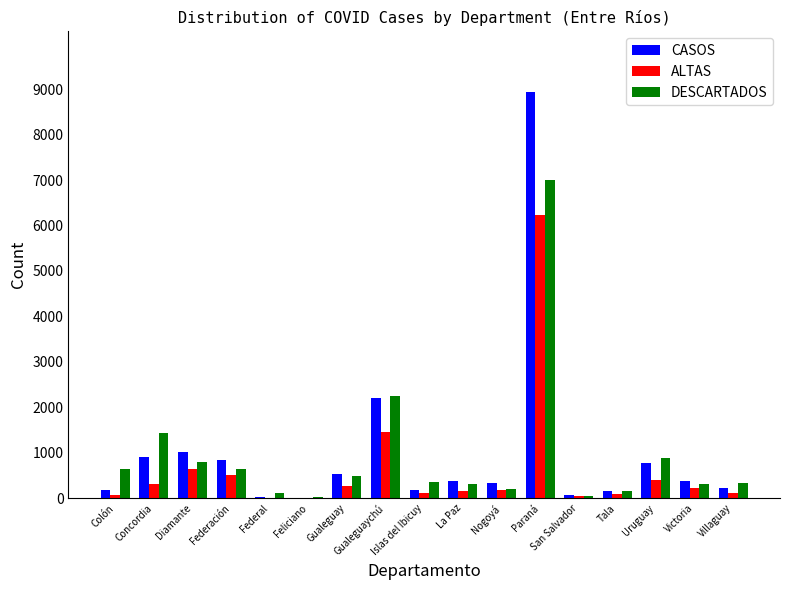

True or false: ALTAS has a value of 410 at Uruguay.

True